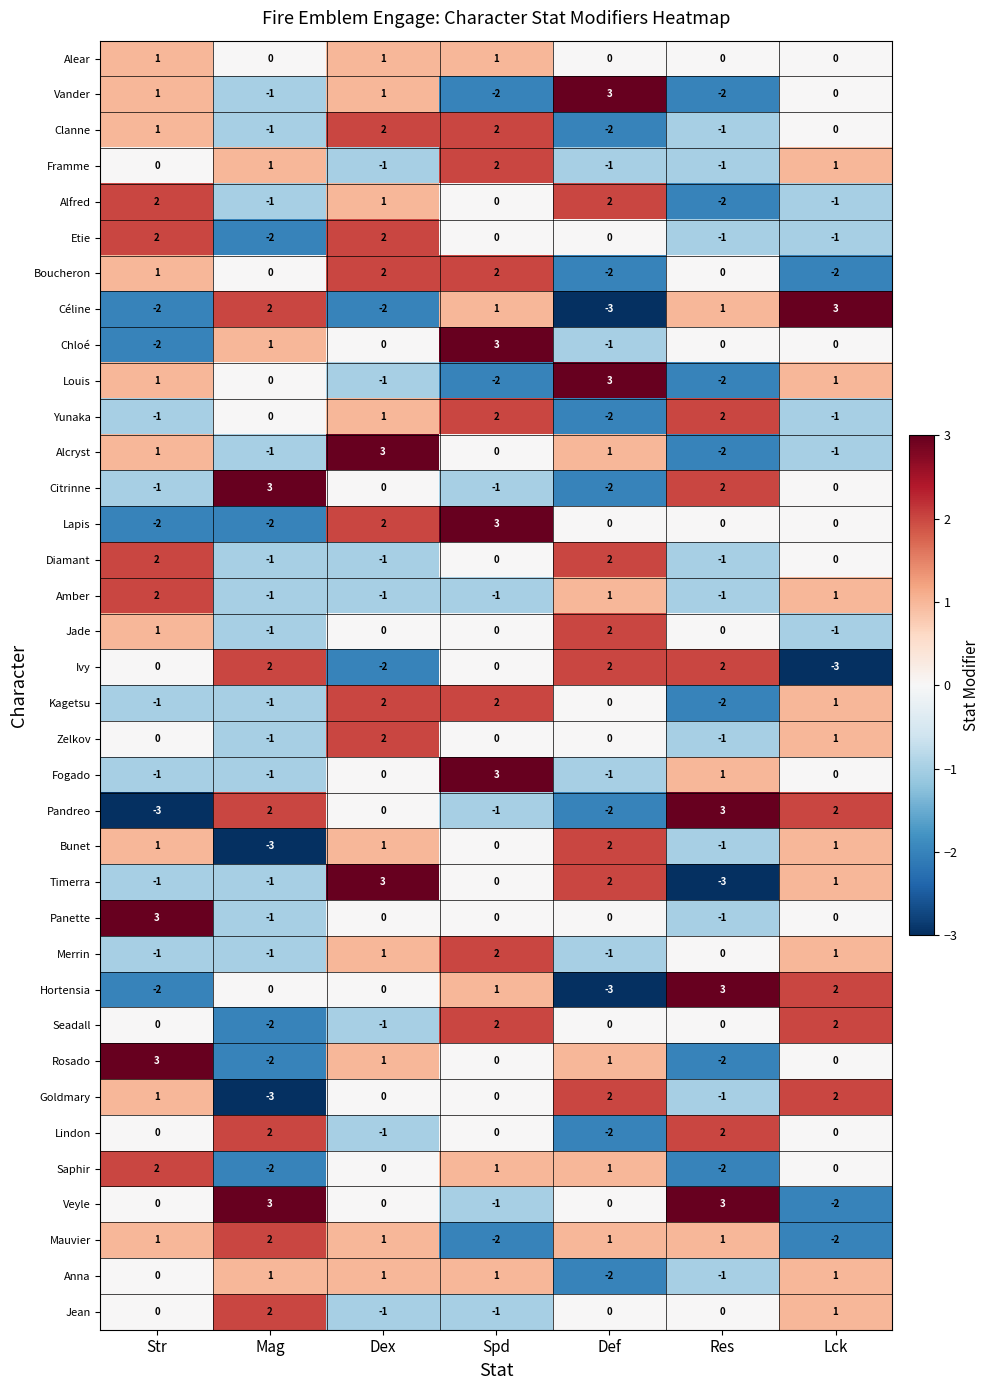

Is it true that Merrin equals 2 at Res?

False